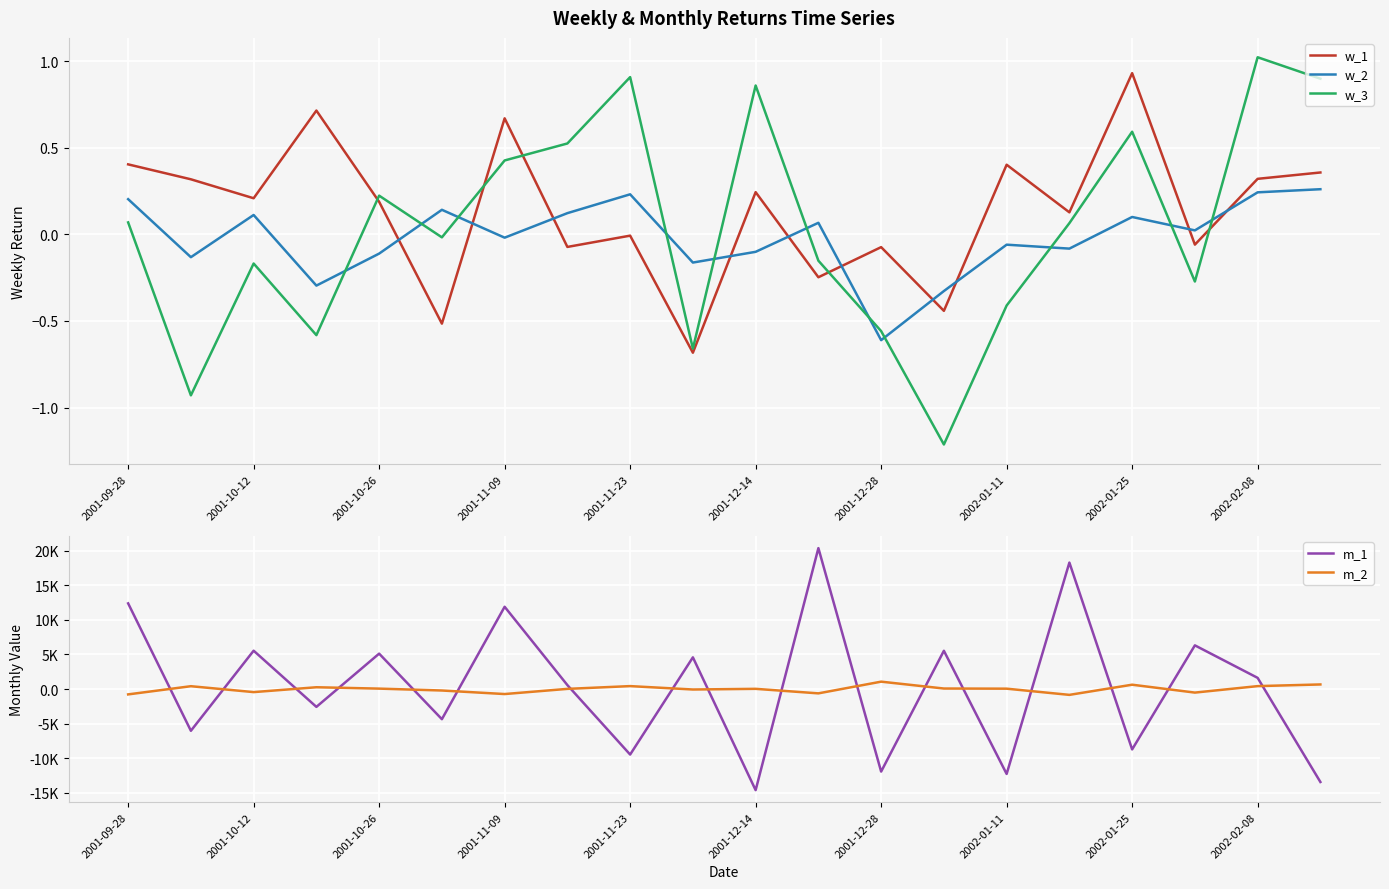

How many positive values does the w_1 series have?

12